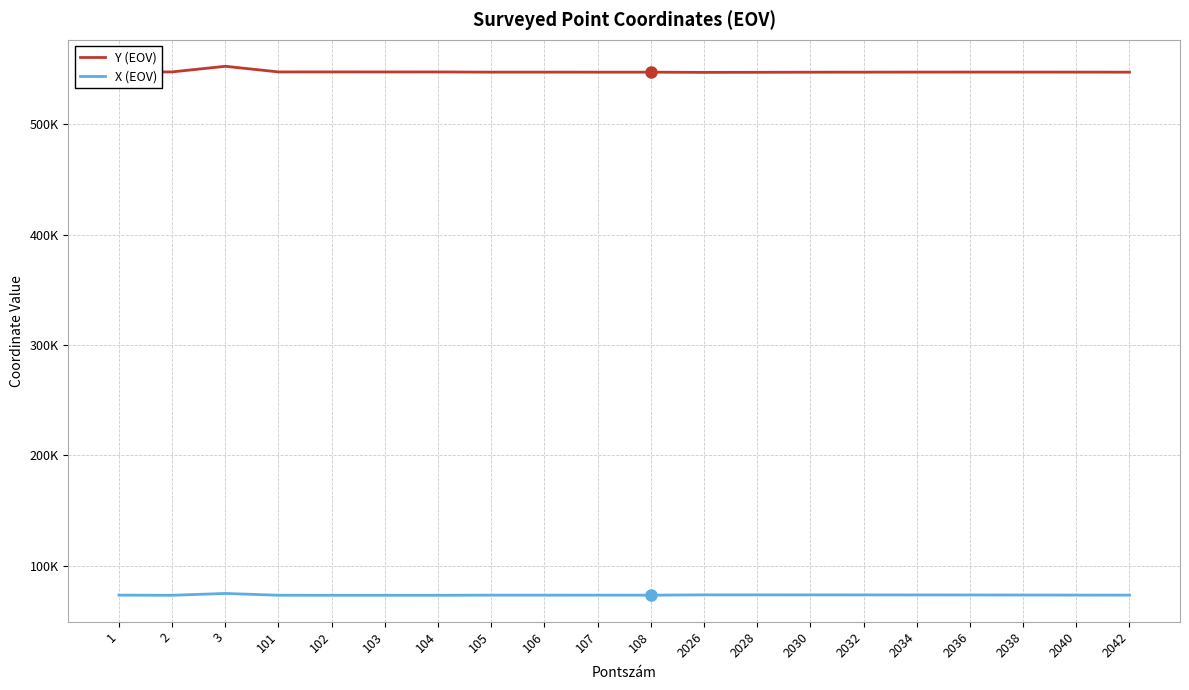

Does the chart have visible grid lines?

Yes